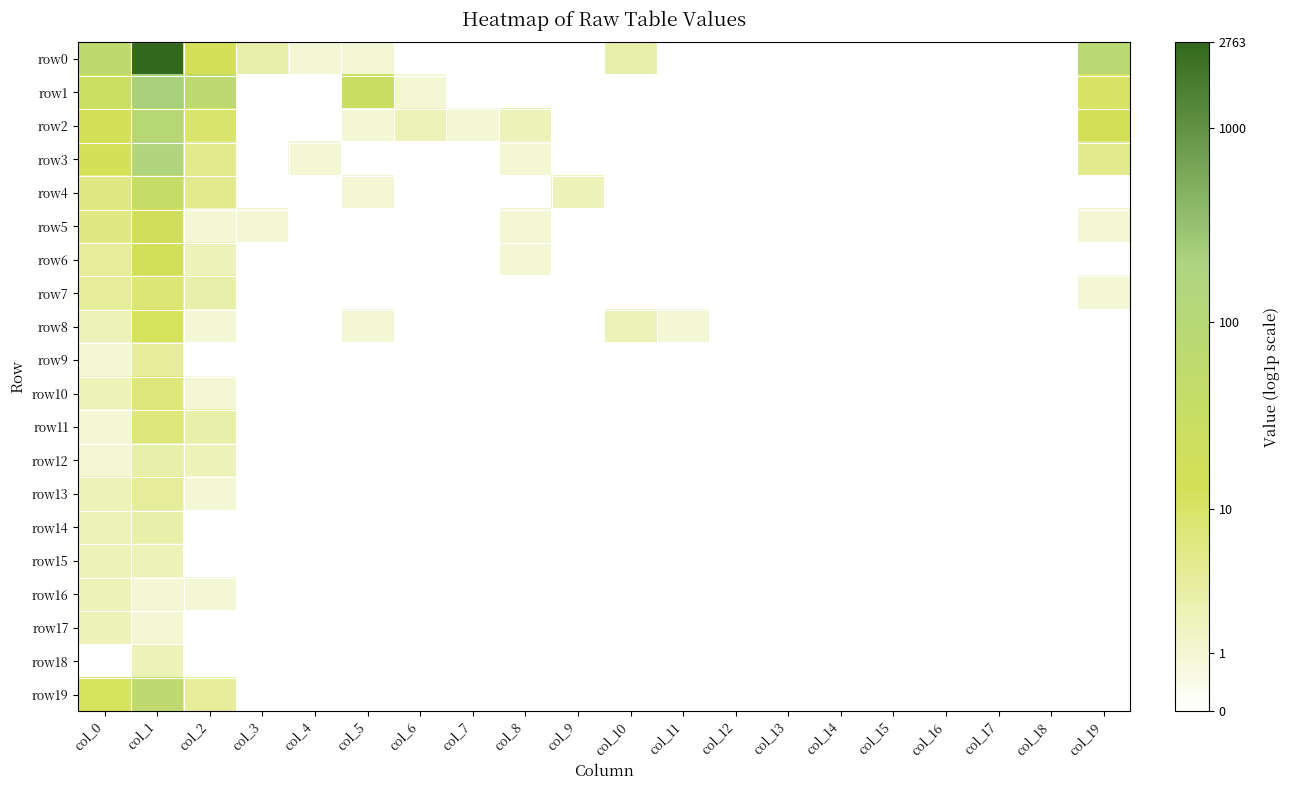

Reading right to left, what are all the values shown in this chart?

row0: col_19=4.4	col_18=0.0	col_17=0.0	col_16=0.0	col_15=0.0	col_14=0.0	col_13=0.0	col_12=0.0	col_11=0.0	col_10=1.4	col_9=0.0	col_8=0.0	col_7=0.0	col_6=0.0	col_5=0.7	col_4=0.7	col_3=1.4	col_2=2.6	col_1=7.9	col_0=4.1
row1: col_19=2.4	col_18=0.0	col_17=0.0	col_16=0.0	col_15=0.0	col_14=0.0	col_13=0.0	col_12=0.0	col_11=0.0	col_10=0.0	col_9=0.0	col_8=0.0	col_7=0.0	col_6=0.7	col_5=3.4	col_4=0.0	col_3=0.0	col_2=4.2	col_1=5.4	col_0=3.3
row2: col_19=2.7	col_18=0.0	col_17=0.0	col_16=0.0	col_15=0.0	col_14=0.0	col_13=0.0	col_12=0.0	col_11=0.0	col_10=0.0	col_9=0.0	col_8=1.1	col_7=0.7	col_6=1.1	col_5=0.7	col_4=0.0	col_3=0.0	col_2=2.3	col_1=4.6	col_0=2.6
row3: col_19=1.8	col_18=0.0	col_17=0.0	col_16=0.0	col_15=0.0	col_14=0.0	col_13=0.0	col_12=0.0	col_11=0.0	col_10=0.0	col_9=0.0	col_8=0.7	col_7=0.0	col_6=0.0	col_5=0.0	col_4=0.7	col_3=0.0	col_2=1.8	col_1=5.1	col_0=2.6
row4: col_19=0.0	col_18=0.0	col_17=0.0	col_16=0.0	col_15=0.0	col_14=0.0	col_13=0.0	col_12=0.0	col_11=0.0	col_10=0.0	col_9=1.1	col_8=0.0	col_7=0.0	col_6=0.0	col_5=0.7	col_4=0.0	col_3=0.0	col_2=1.8	col_1=3.7	col_0=1.9
row5: col_19=0.7	col_18=0.0	col_17=0.0	col_16=0.0	col_15=0.0	col_14=0.0	col_13=0.0	col_12=0.0	col_11=0.0	col_10=0.0	col_9=0.0	col_8=0.7	col_7=0.0	col_6=0.0	col_5=0.0	col_4=0.0	col_3=0.7	col_2=0.7	col_1=3.0	col_0=1.9
row6: col_19=0.0	col_18=0.0	col_17=0.0	col_16=0.0	col_15=0.0	col_14=0.0	col_13=0.0	col_12=0.0	col_11=0.0	col_10=0.0	col_9=0.0	col_8=0.7	col_7=0.0	col_6=0.0	col_5=0.0	col_4=0.0	col_3=0.0	col_2=1.1	col_1=2.8	col_0=1.6
row7: col_19=0.7	col_18=0.0	col_17=0.0	col_16=0.0	col_15=0.0	col_14=0.0	col_13=0.0	col_12=0.0	col_11=0.0	col_10=0.0	col_9=0.0	col_8=0.0	col_7=0.0	col_6=0.0	col_5=0.0	col_4=0.0	col_3=0.0	col_2=1.4	col_1=2.2	col_0=1.6
row8: col_19=0.0	col_18=0.0	col_17=0.0	col_16=0.0	col_15=0.0	col_14=0.0	col_13=0.0	col_12=0.0	col_11=0.7	col_10=1.1	col_9=0.0	col_8=0.0	col_7=0.0	col_6=0.0	col_5=0.7	col_4=0.0	col_3=0.0	col_2=0.7	col_1=2.6	col_0=1.1
row9: col_19=0.0	col_18=0.0	col_17=0.0	col_16=0.0	col_15=0.0	col_14=0.0	col_13=0.0	col_12=0.0	col_11=0.0	col_10=0.0	col_9=0.0	col_8=0.0	col_7=0.0	col_6=0.0	col_5=0.0	col_4=0.0	col_3=0.0	col_2=0.0	col_1=1.6	col_0=0.7
row10: col_19=0.0	col_18=0.0	col_17=0.0	col_16=0.0	col_15=0.0	col_14=0.0	col_13=0.0	col_12=0.0	col_11=0.0	col_10=0.0	col_9=0.0	col_8=0.0	col_7=0.0	col_6=0.0	col_5=0.0	col_4=0.0	col_3=0.0	col_2=0.7	col_1=2.1	col_0=1.1
row11: col_19=0.0	col_18=0.0	col_17=0.0	col_16=0.0	col_15=0.0	col_14=0.0	col_13=0.0	col_12=0.0	col_11=0.0	col_10=0.0	col_9=0.0	col_8=0.0	col_7=0.0	col_6=0.0	col_5=0.0	col_4=0.0	col_3=0.0	col_2=1.4	col_1=2.1	col_0=0.7
row12: col_19=0.0	col_18=0.0	col_17=0.0	col_16=0.0	col_15=0.0	col_14=0.0	col_13=0.0	col_12=0.0	col_11=0.0	col_10=0.0	col_9=0.0	col_8=0.0	col_7=0.0	col_6=0.0	col_5=0.0	col_4=0.0	col_3=0.0	col_2=1.1	col_1=1.4	col_0=0.7
row13: col_19=0.0	col_18=0.0	col_17=0.0	col_16=0.0	col_15=0.0	col_14=0.0	col_13=0.0	col_12=0.0	col_11=0.0	col_10=0.0	col_9=0.0	col_8=0.0	col_7=0.0	col_6=0.0	col_5=0.0	col_4=0.0	col_3=0.0	col_2=0.7	col_1=1.6	col_0=1.1
row14: col_19=0.0	col_18=0.0	col_17=0.0	col_16=0.0	col_15=0.0	col_14=0.0	col_13=0.0	col_12=0.0	col_11=0.0	col_10=0.0	col_9=0.0	col_8=0.0	col_7=0.0	col_6=0.0	col_5=0.0	col_4=0.0	col_3=0.0	col_2=0.0	col_1=1.4	col_0=1.1
row15: col_19=0.0	col_18=0.0	col_17=0.0	col_16=0.0	col_15=0.0	col_14=0.0	col_13=0.0	col_12=0.0	col_11=0.0	col_10=0.0	col_9=0.0	col_8=0.0	col_7=0.0	col_6=0.0	col_5=0.0	col_4=0.0	col_3=0.0	col_2=0.0	col_1=1.1	col_0=1.1
row16: col_19=0.0	col_18=0.0	col_17=0.0	col_16=0.0	col_15=0.0	col_14=0.0	col_13=0.0	col_12=0.0	col_11=0.0	col_10=0.0	col_9=0.0	col_8=0.0	col_7=0.0	col_6=0.0	col_5=0.0	col_4=0.0	col_3=0.0	col_2=0.7	col_1=0.7	col_0=1.1
row17: col_19=0.0	col_18=0.0	col_17=0.0	col_16=0.0	col_15=0.0	col_14=0.0	col_13=0.0	col_12=0.0	col_11=0.0	col_10=0.0	col_9=0.0	col_8=0.0	col_7=0.0	col_6=0.0	col_5=0.0	col_4=0.0	col_3=0.0	col_2=0.0	col_1=0.7	col_0=1.1
row18: col_19=0.0	col_18=0.0	col_17=0.0	col_16=0.0	col_15=0.0	col_14=0.0	col_13=0.0	col_12=0.0	col_11=0.0	col_10=0.0	col_9=0.0	col_8=0.0	col_7=0.0	col_6=0.0	col_5=0.0	col_4=0.0	col_3=0.0	col_2=0.0	col_1=1.1	col_0=0.0
row19: col_19=0.0	col_18=0.0	col_17=0.0	col_16=0.0	col_15=0.0	col_14=0.0	col_13=0.0	col_12=0.0	col_11=0.0	col_10=0.0	col_9=0.0	col_8=0.0	col_7=0.0	col_6=0.0	col_5=0.0	col_4=0.0	col_3=0.0	col_2=1.6	col_1=4.2	col_0=2.6